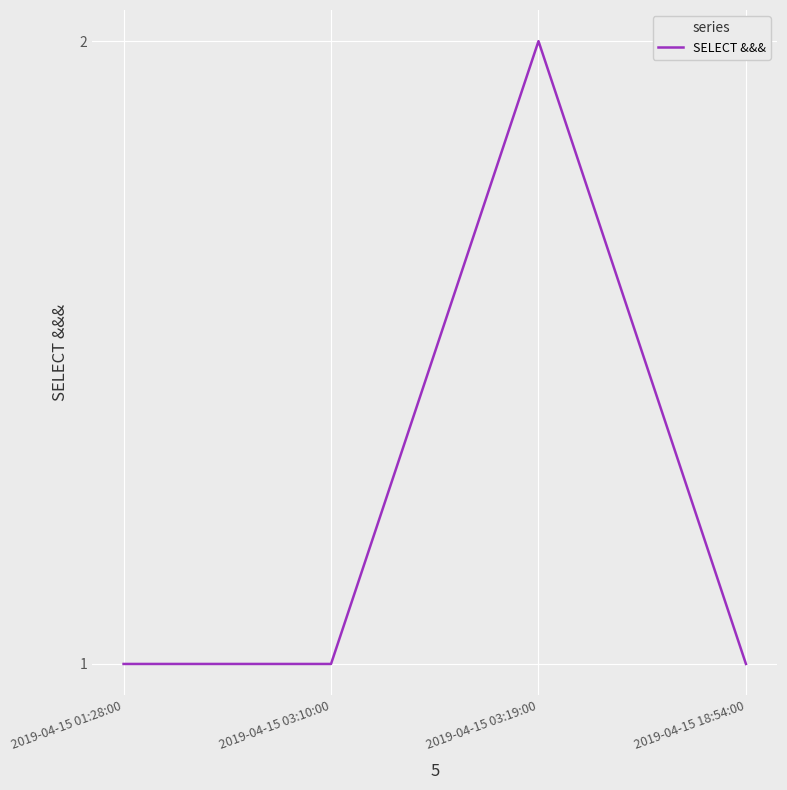

What is the sum of all values?

5